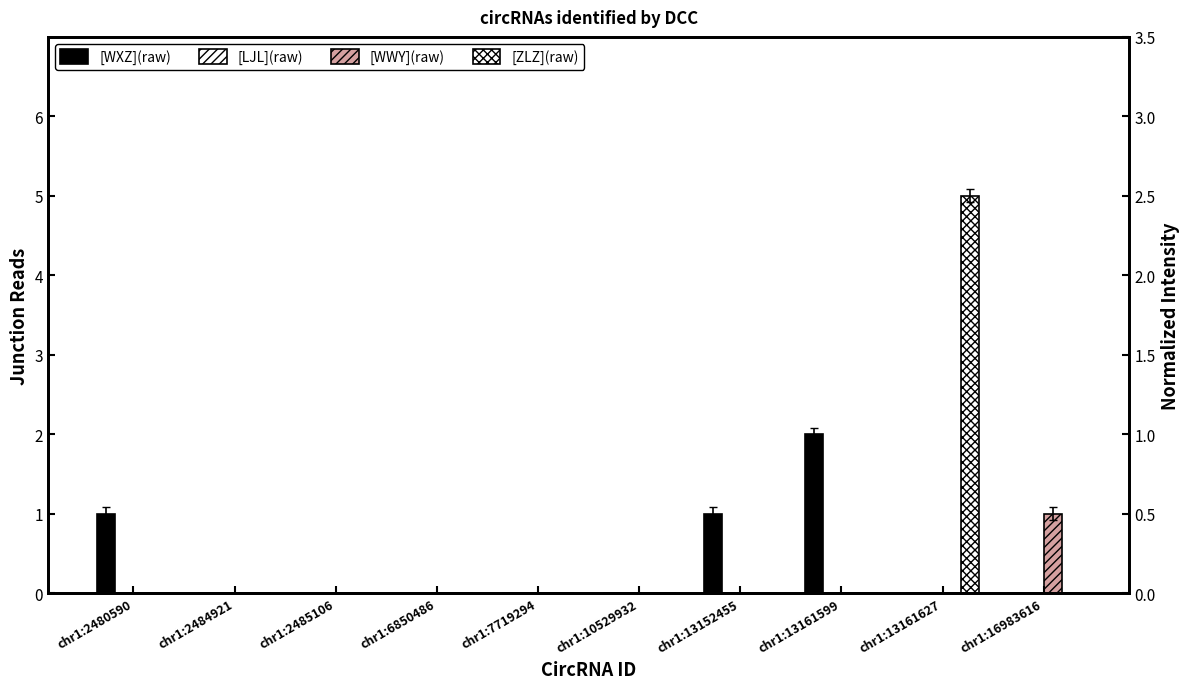

How many bars are there in total?

40